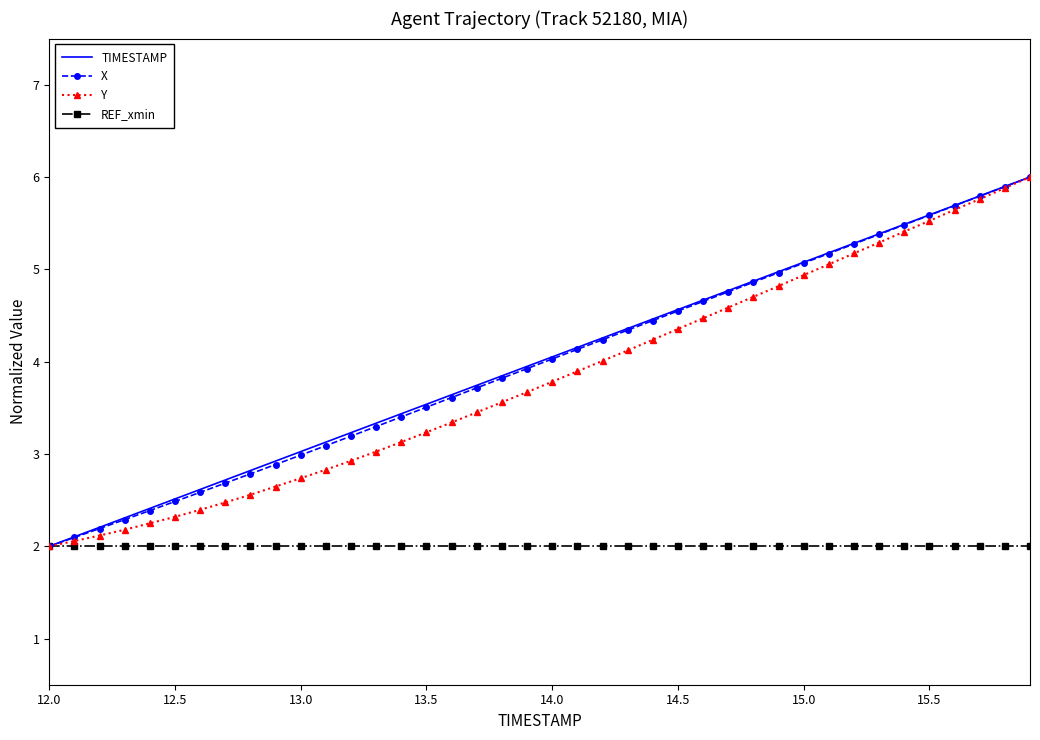

What is the maximum value for X?

6.0